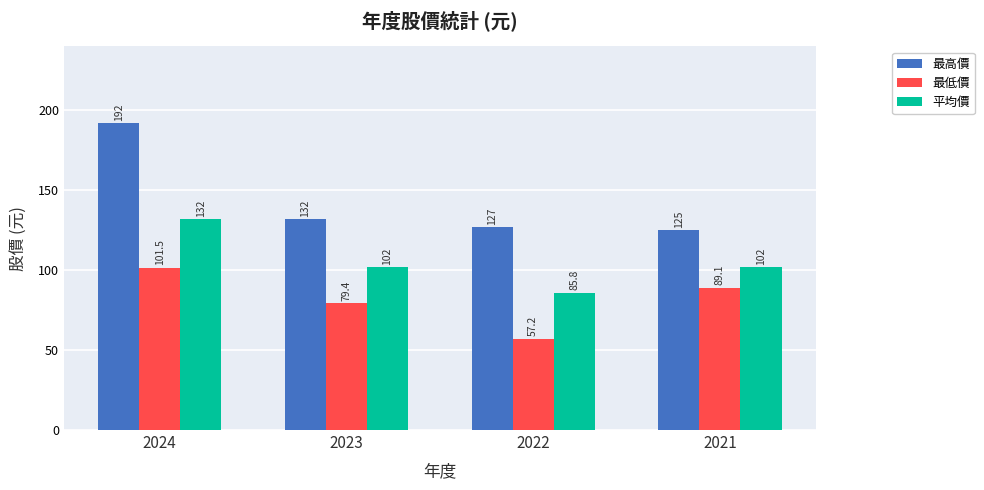

Which series changed the most between 2023 and 2022?

最低價